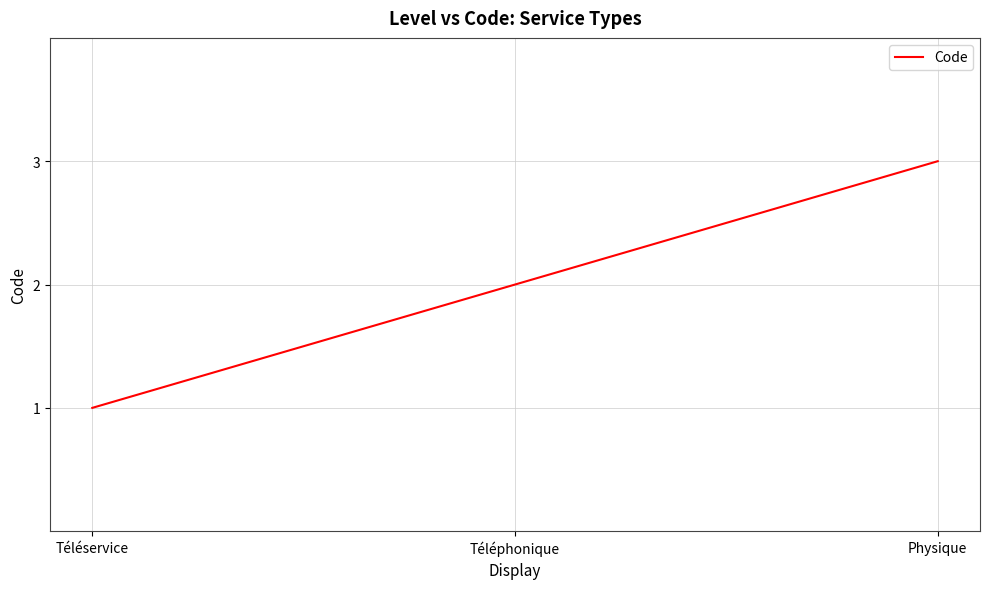

Which has a higher value, Téléservice or Physique?

Physique